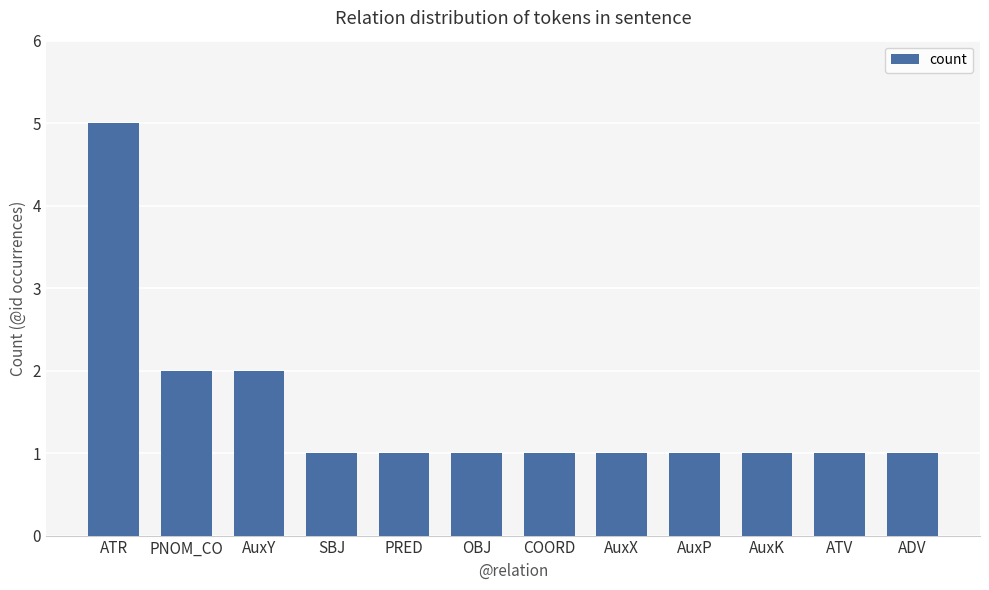

What is the ratio of the value at SBJ to the value at AuxX?

1.0